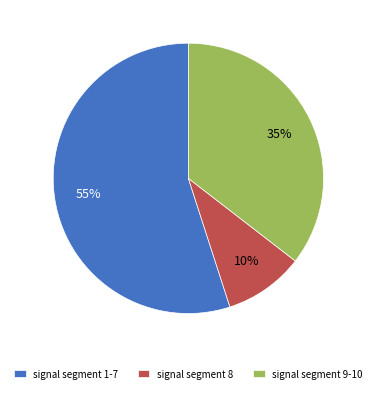

To the nearest percent, what is the difference between the largest and smallest slice percentages?

45%